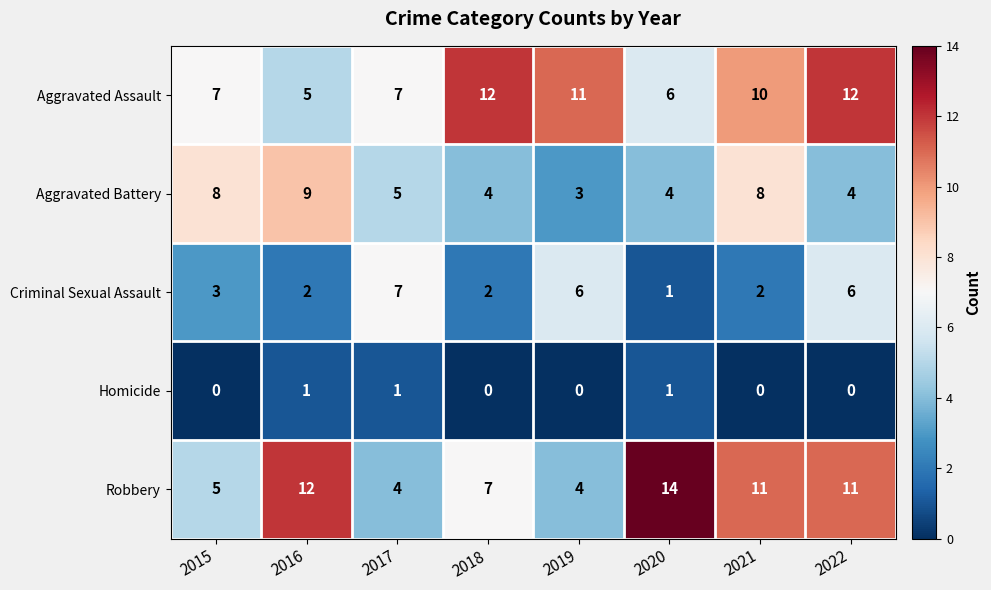

What is the difference between the second highest and minimum values in the Aggravated Battery series?

5